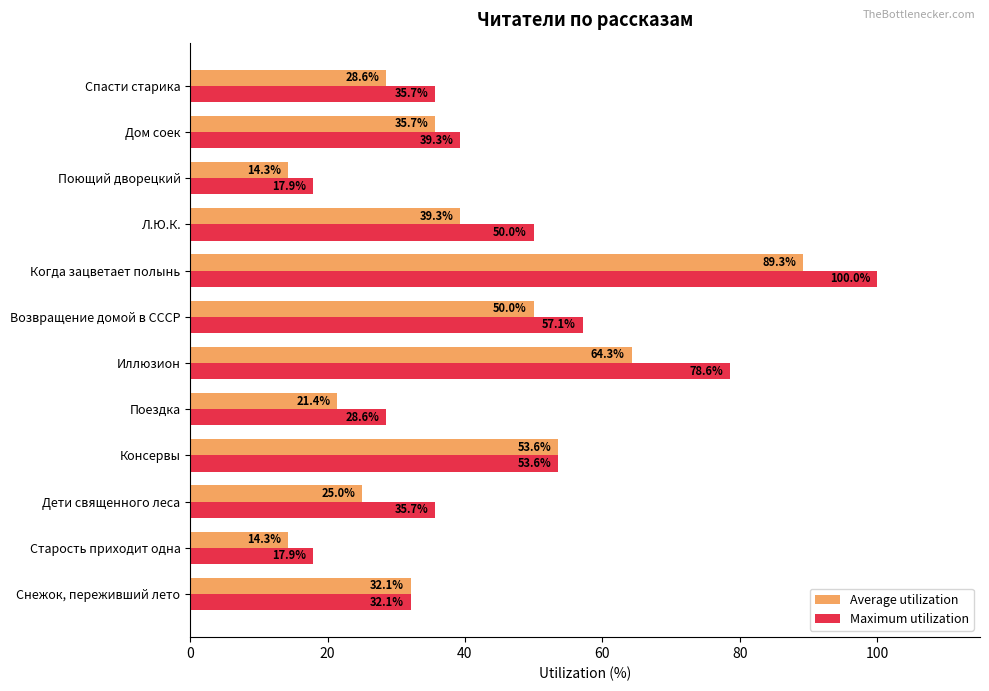

What is the maximum value shown in the chart?

100.0